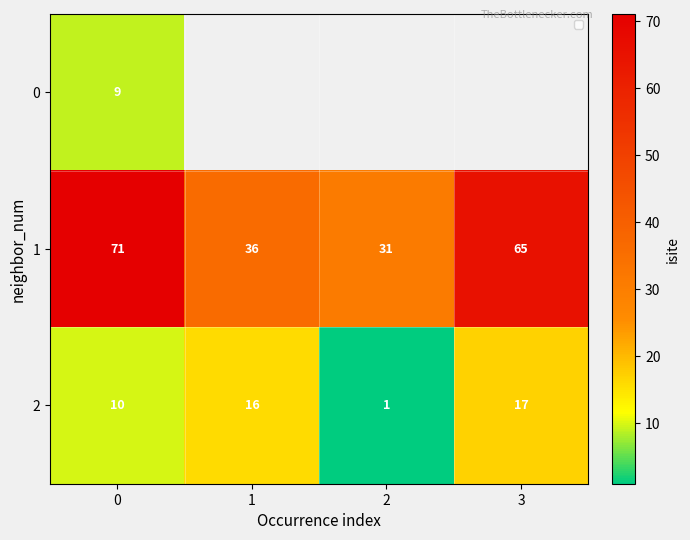

What is the spread (max minus min) of values at 0?

62